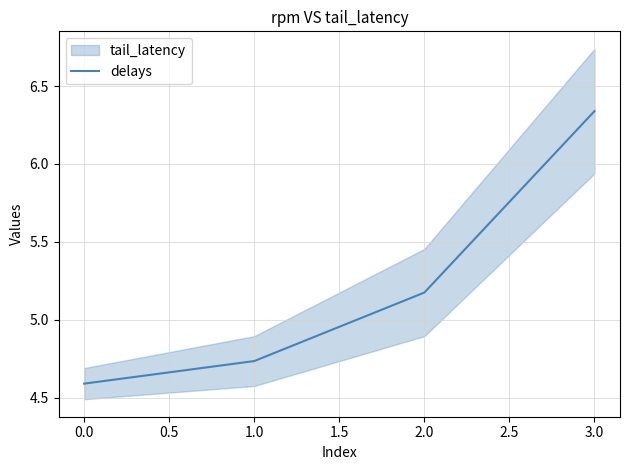

The value of delays at 0.0 is 2.6. True or false?

False